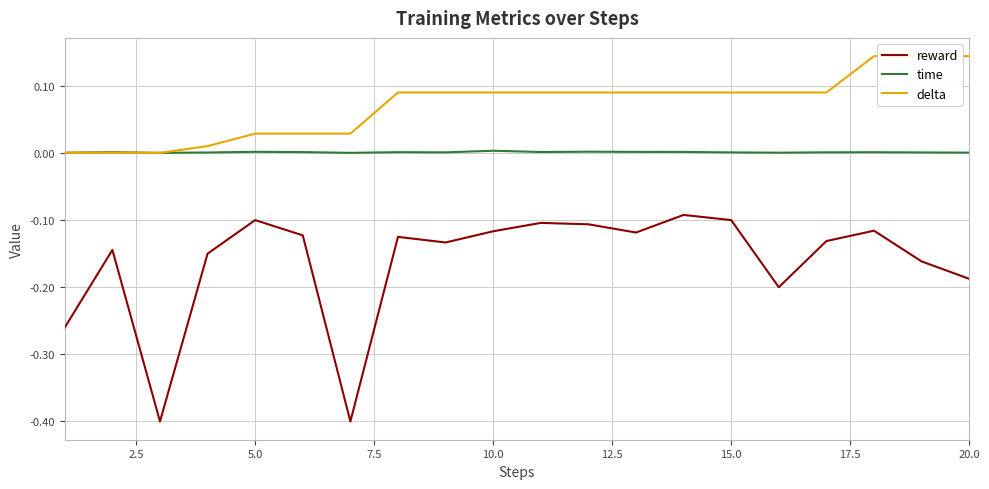

Rank the series by their maximum value, from lowest to highest.

reward, time, delta